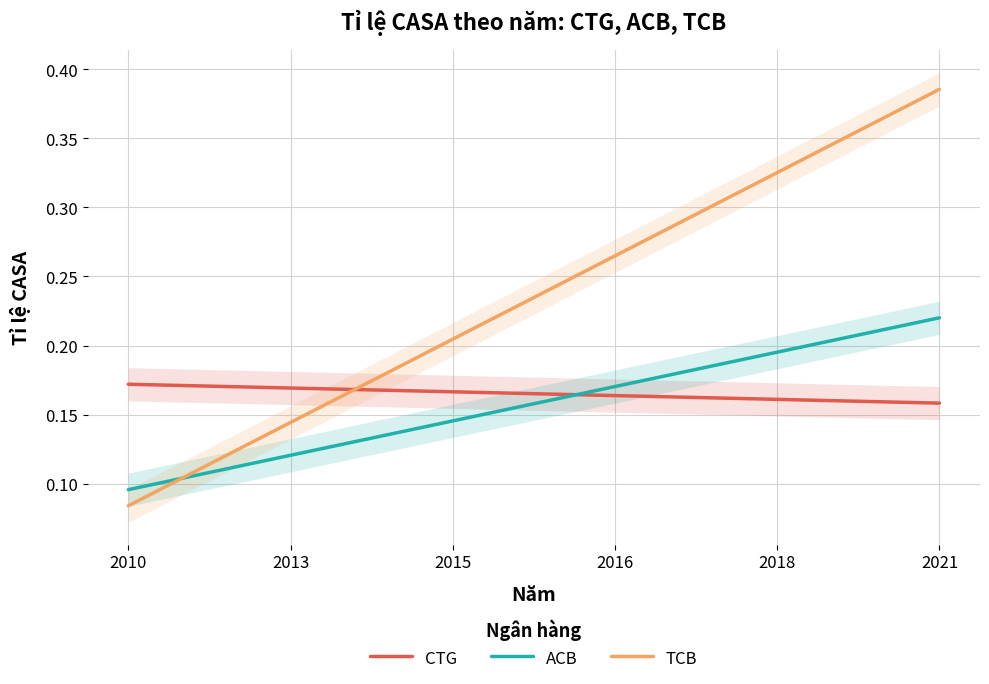

Is it true that ACB equals 0.0 at 2015?

False